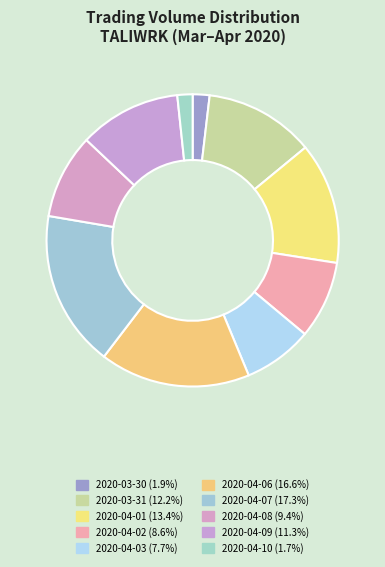

Which has a higher value, 2020-03-30 or 2020-04-08?

2020-04-08